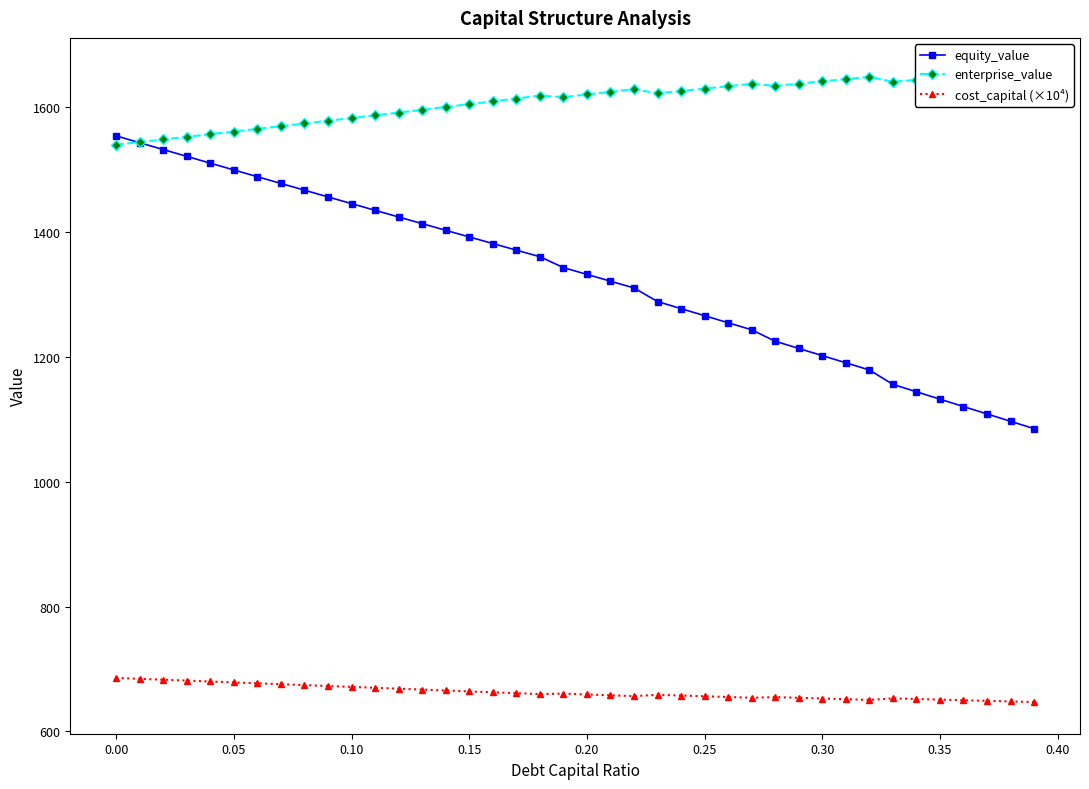

What are all the series names shown in the legend?

equity_value, enterprise_value, cost_capital (×10⁴)